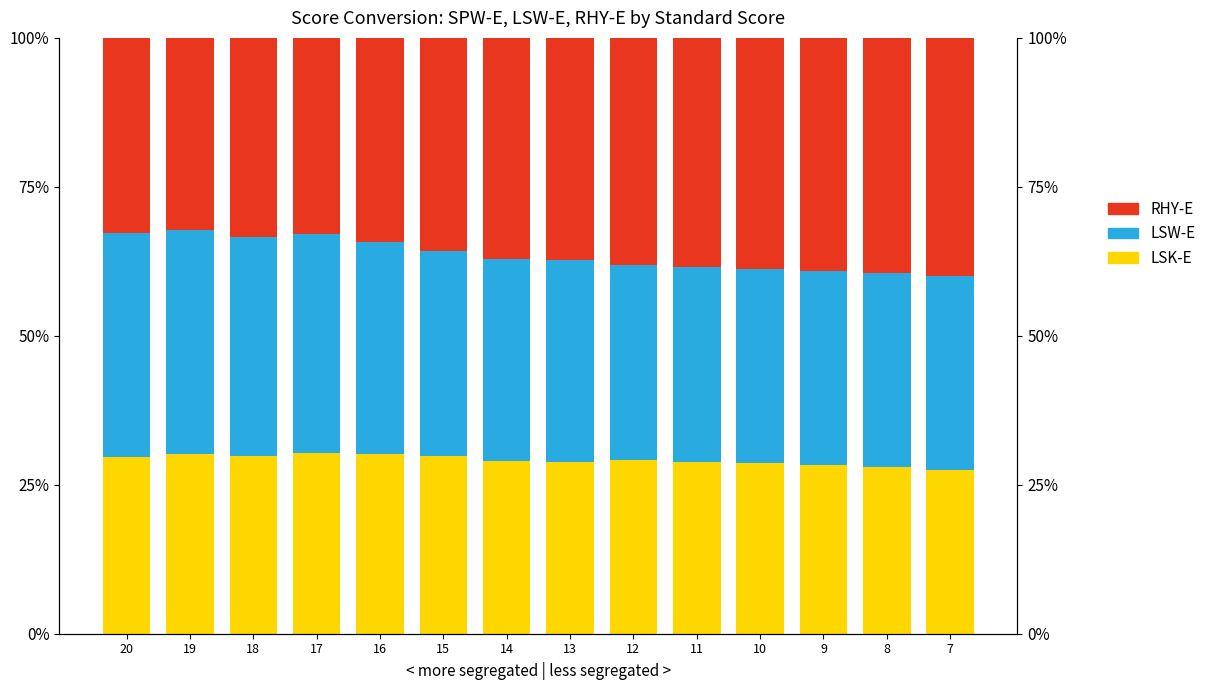

Count the number of data series in this chart.

3